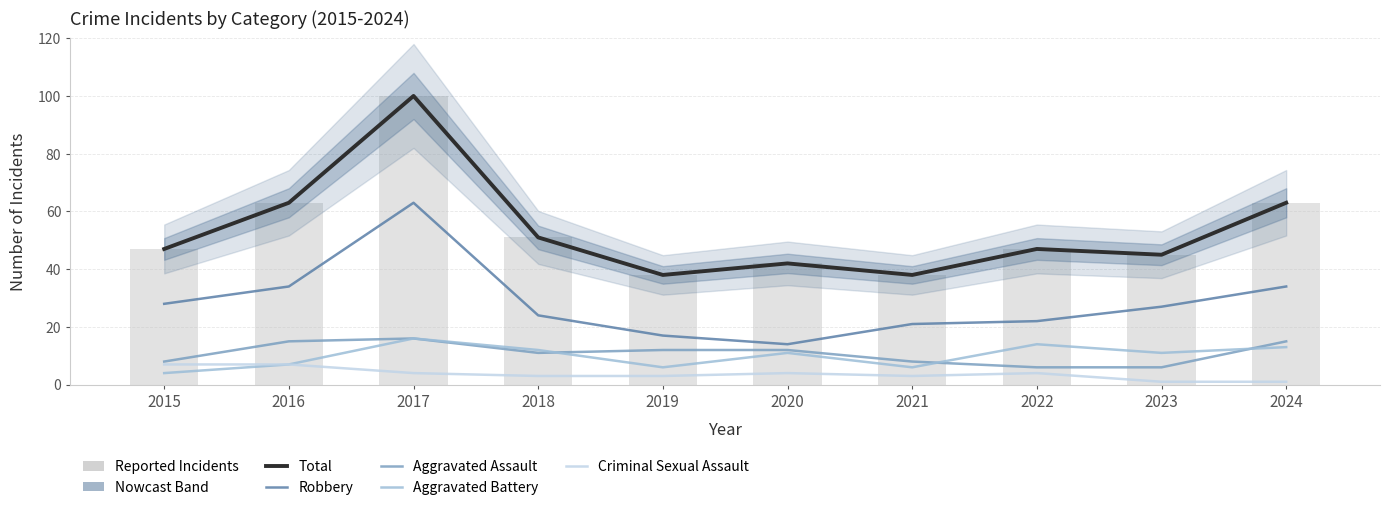

Rank the series by their maximum value, from lowest to highest.

Criminal Sexual Assault, Aggravated Assault, Aggravated Battery, Robbery, Total